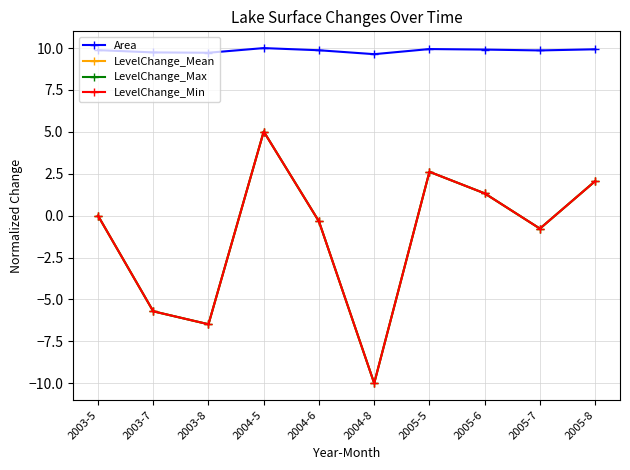

What is the label of the 8th point from the left?

2005-6